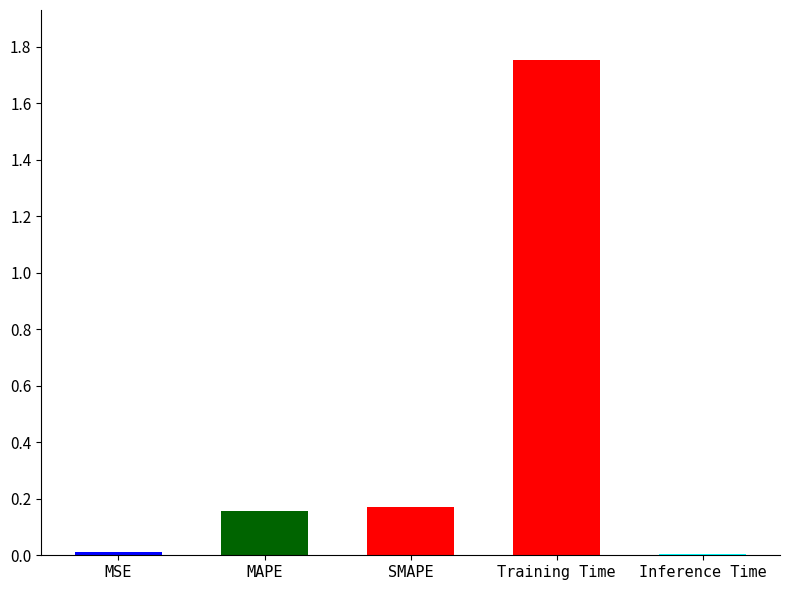

The value at SMAPE is 0.3. True or false?

False